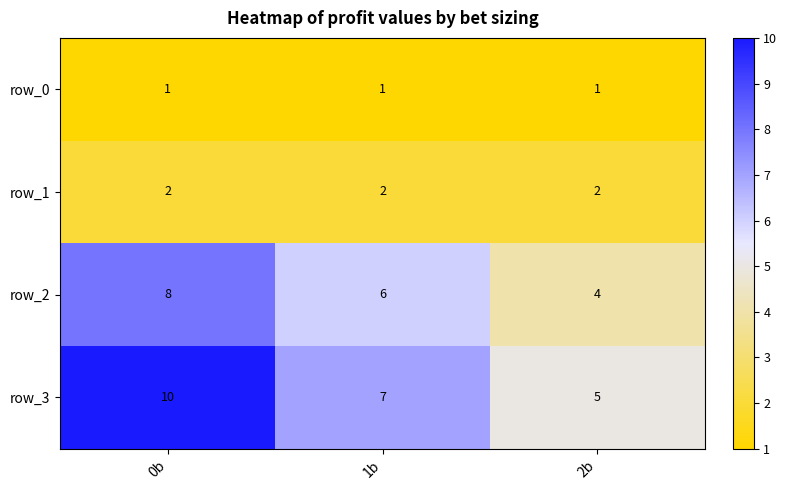

How many values in the row_2 series are below 6?

1